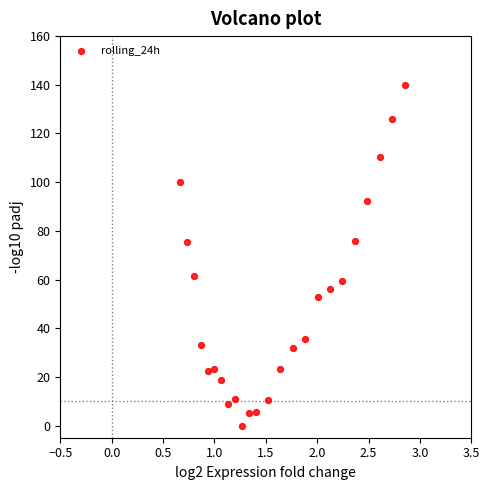

What is the range of X values (max minus min)?

2.2